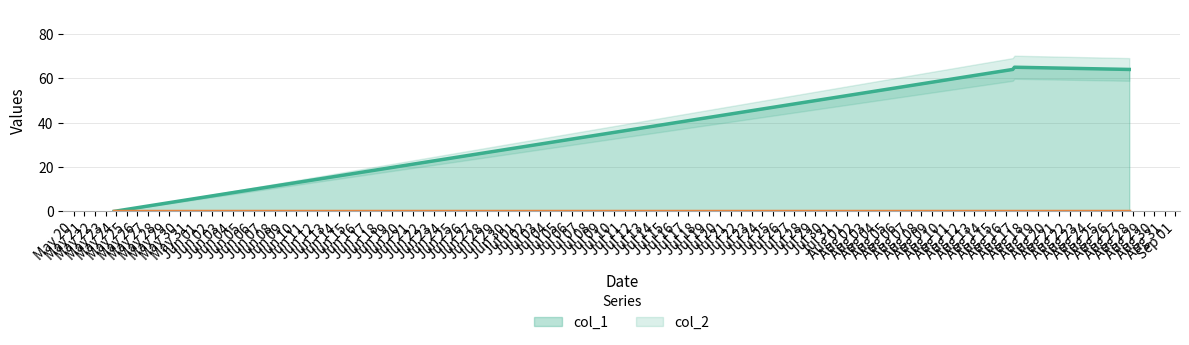

In col_1, how many points are higher than both neighbors (excluding endpoints)?

1